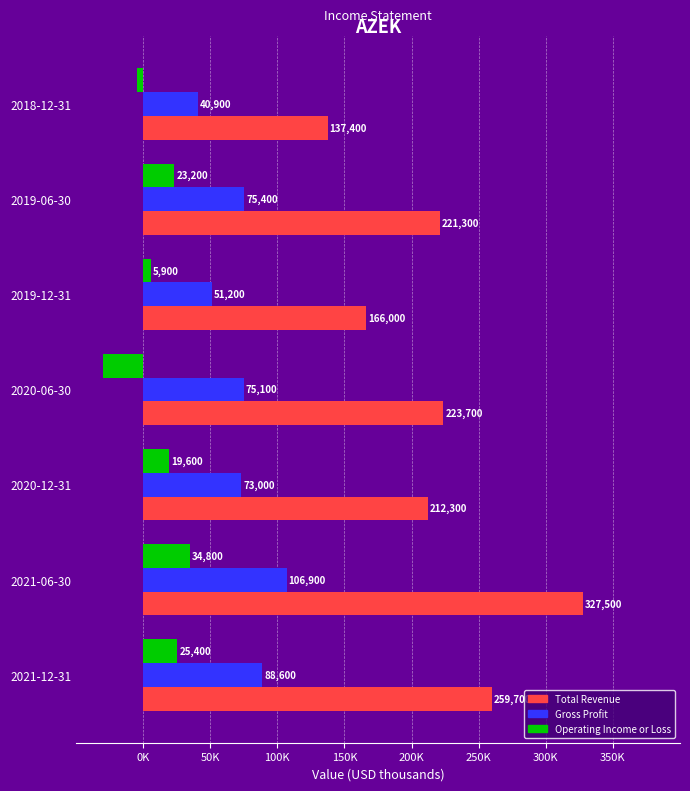

What are all the series names shown in the legend?

Total Revenue, Gross Profit, Operating Income or Loss